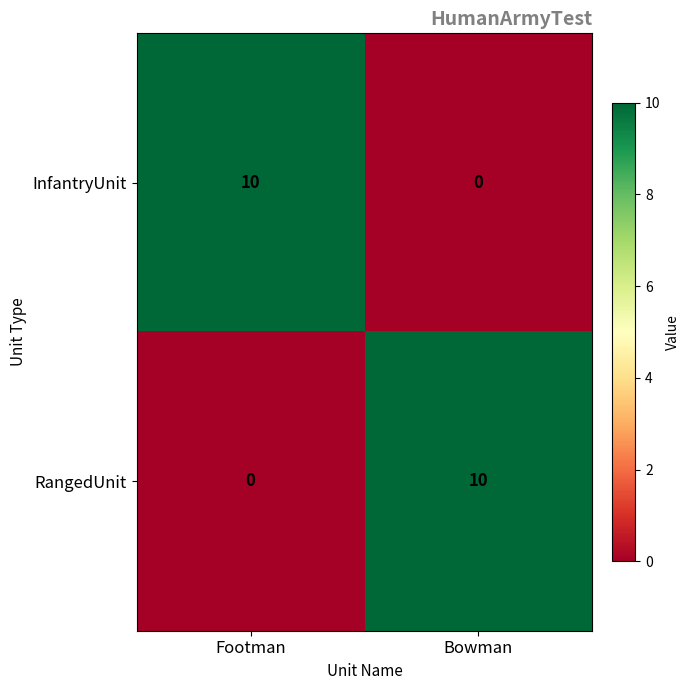

The RangedUnit series shows 0 at Footman. True or false?

True